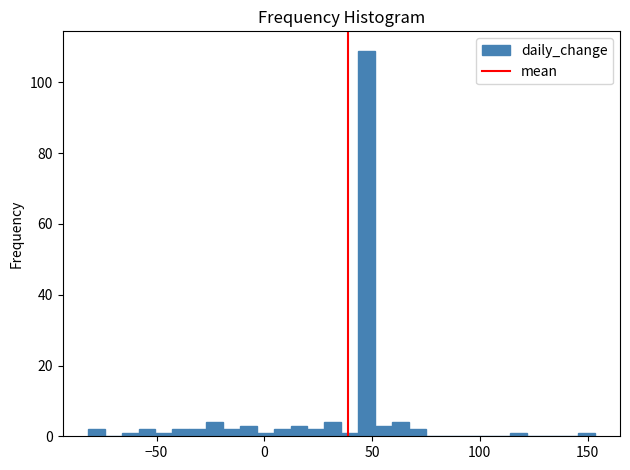

Around what value on the x-axis is the tallest bar? Give the approximate position of its centre, as read against the axis.

45